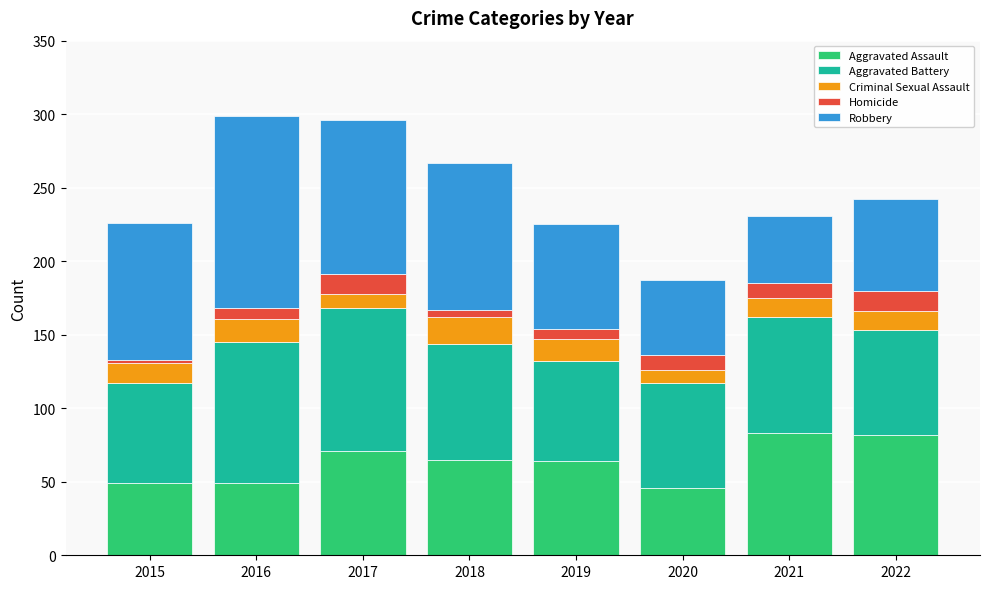

What is the highest value of the Aggravated Assault series?

83